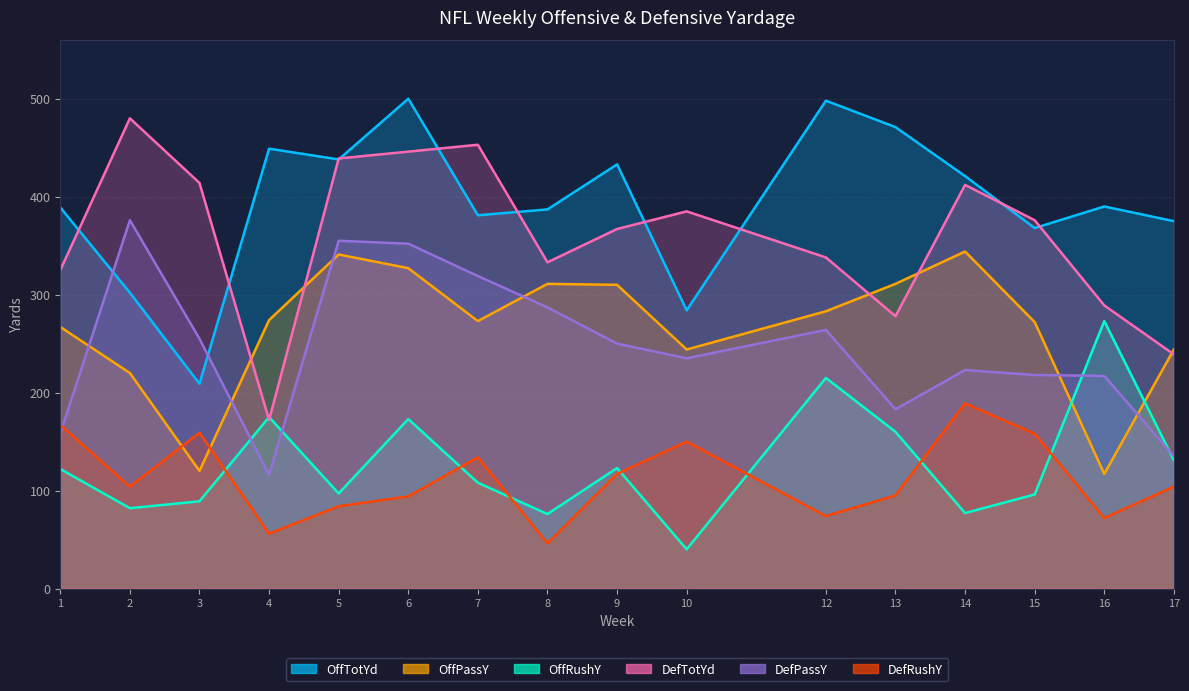

True or false: OffPassY and OffTotYd intersect in this chart.

False